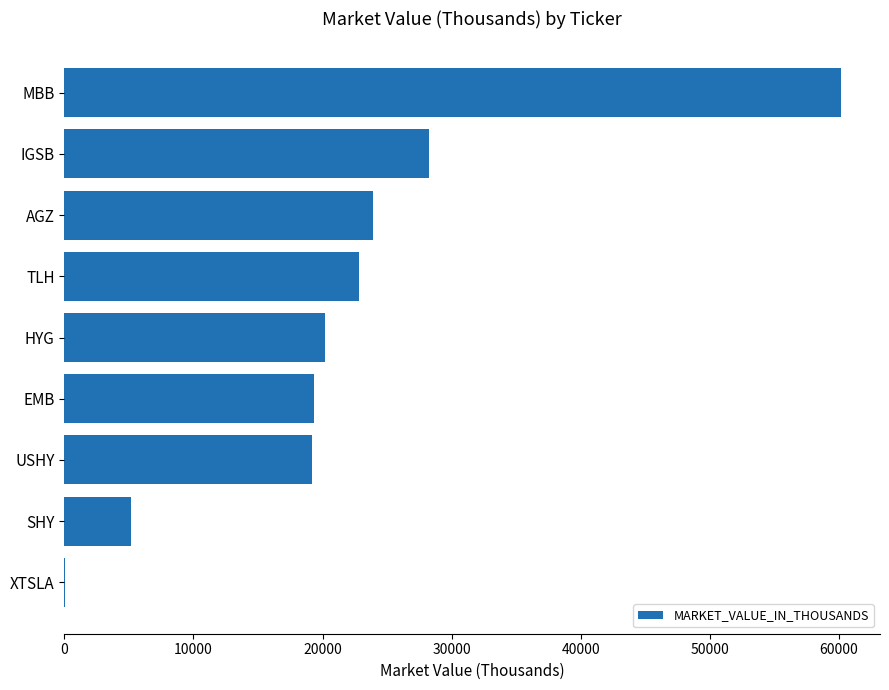

How many series are shown in this chart?

1